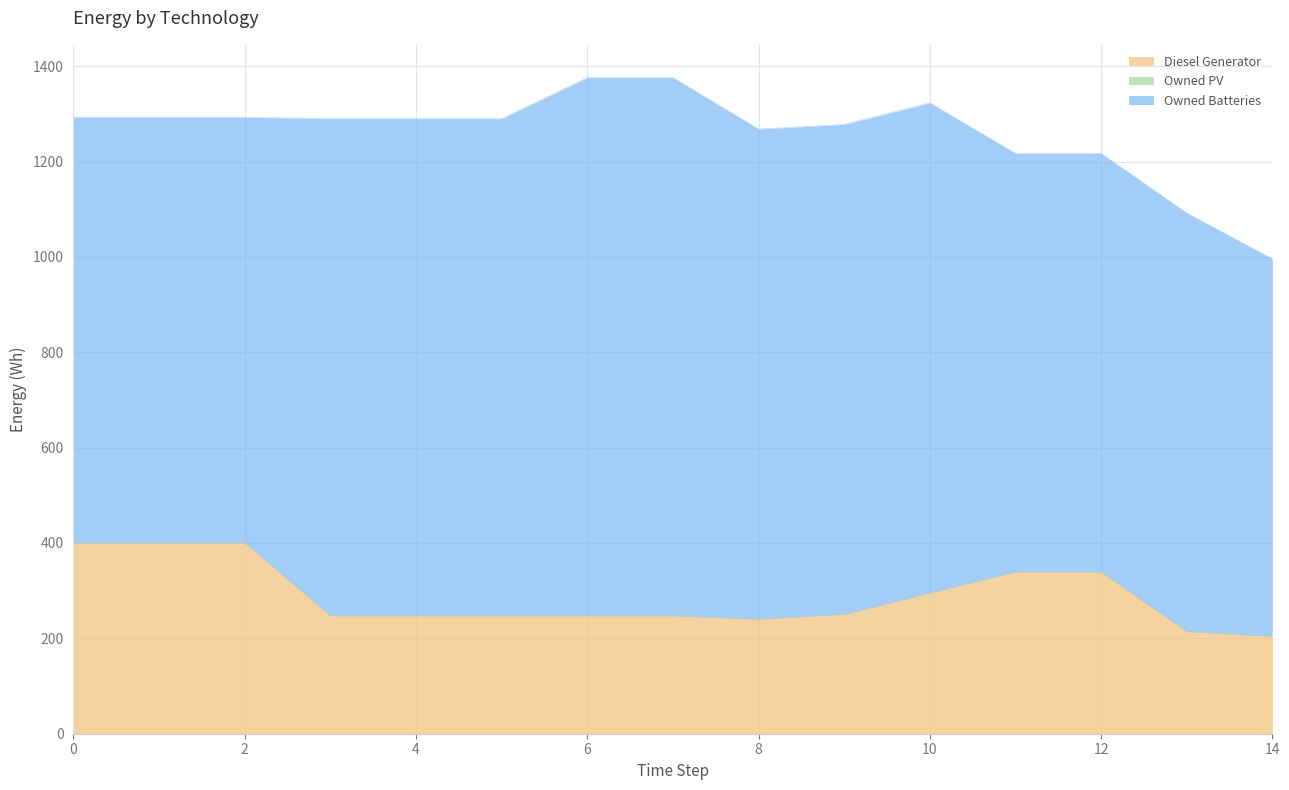

At 6, list the series in order from largest to smallest.

Owned Batteries, Diesel Generator, Owned PV